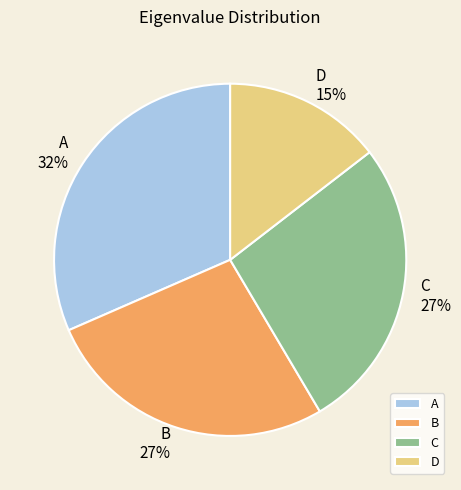

Do A and C together represent more than half of the pie?

Yes